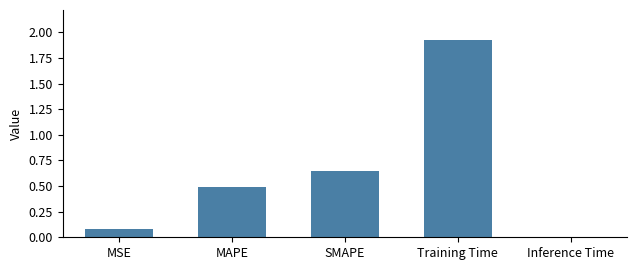

What is the change in value from MAPE to SMAPE?

+0.2